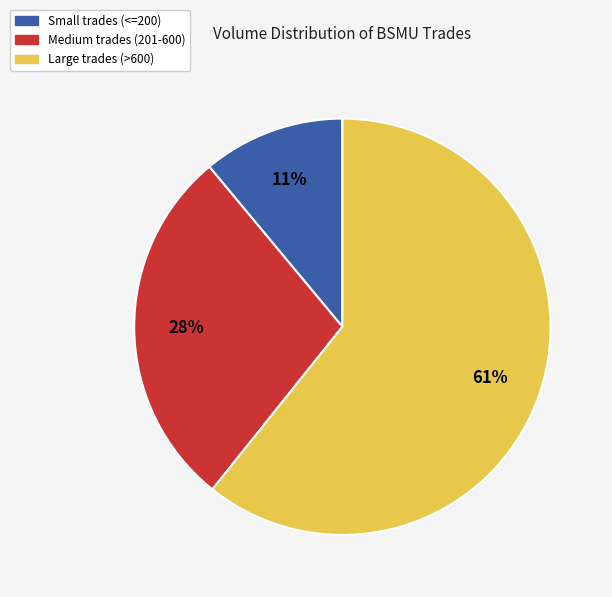

To the nearest percent, what is the average slice percentage?

33%